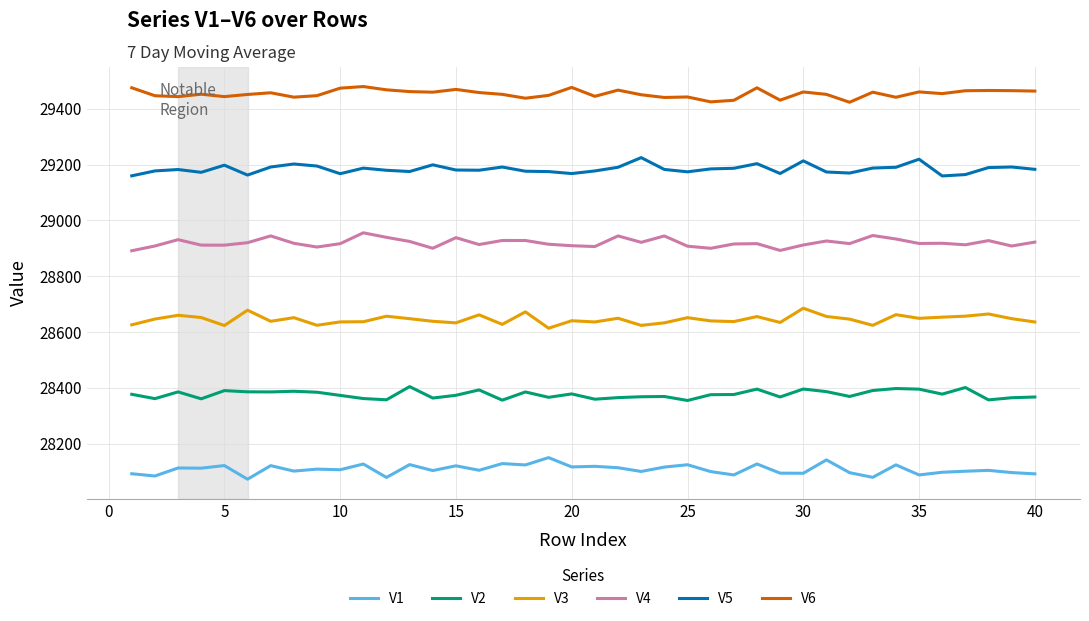

Rank the series by their average value, from lowest to highest.

V1, V2, V3, V4, V5, V6